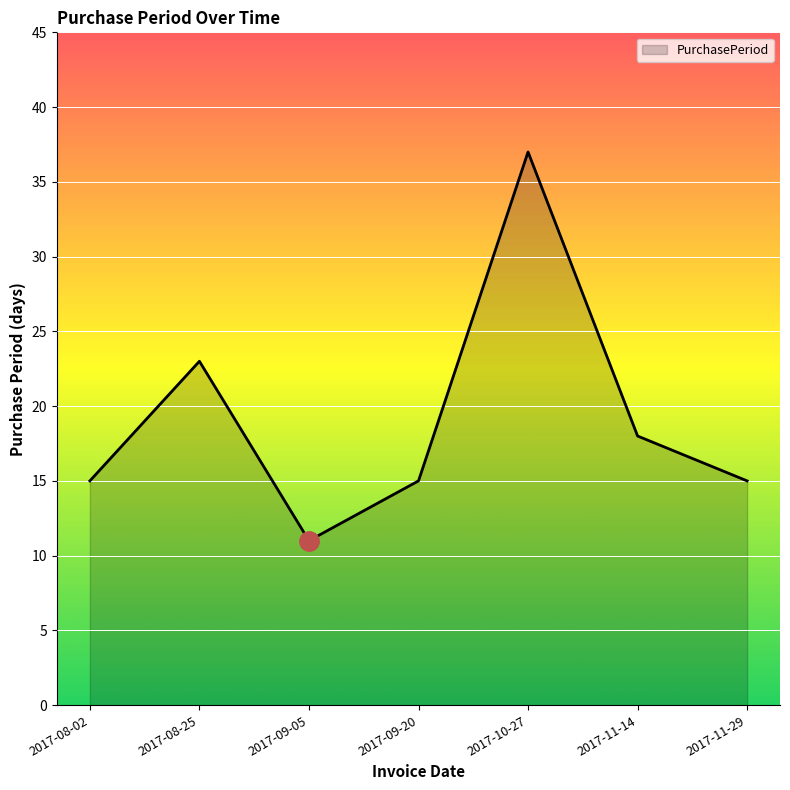

Count the number of categories in the chart.

7